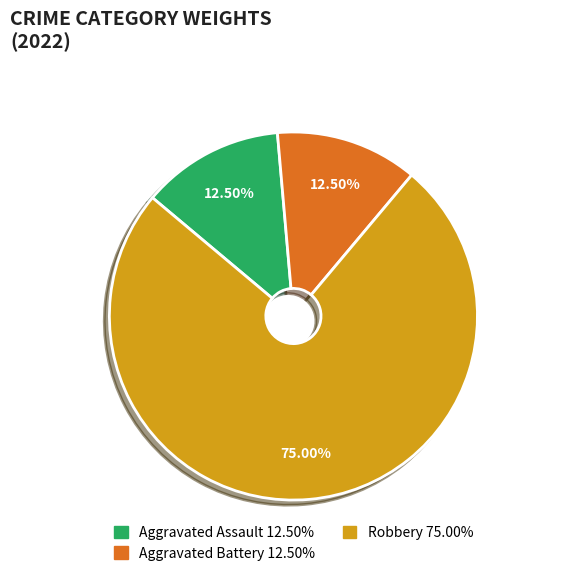

Does any single category account for the majority?

Yes